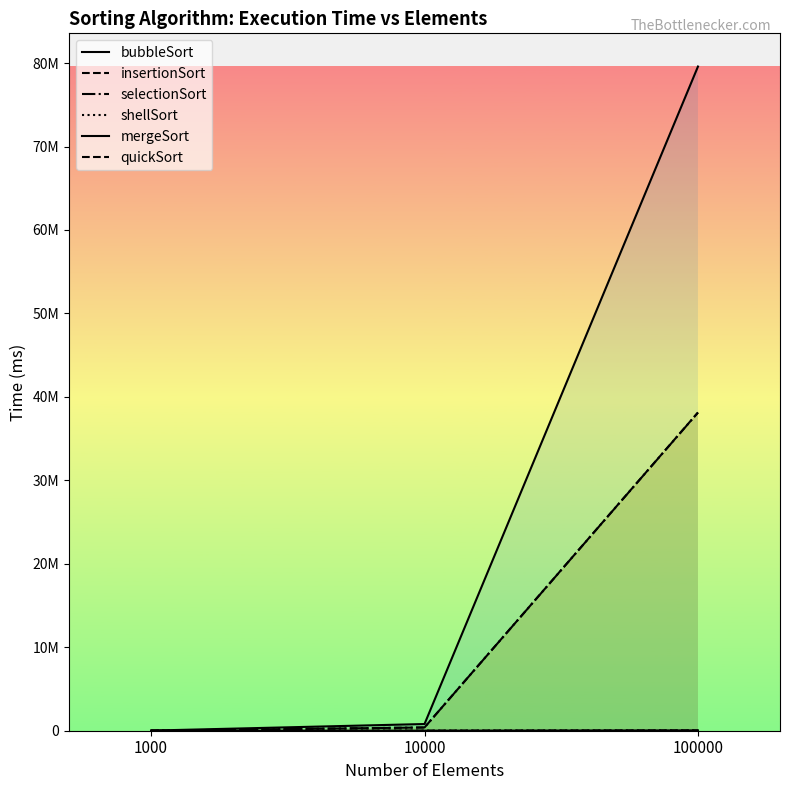

Which category has the highest value in the insertionSort series?

100000